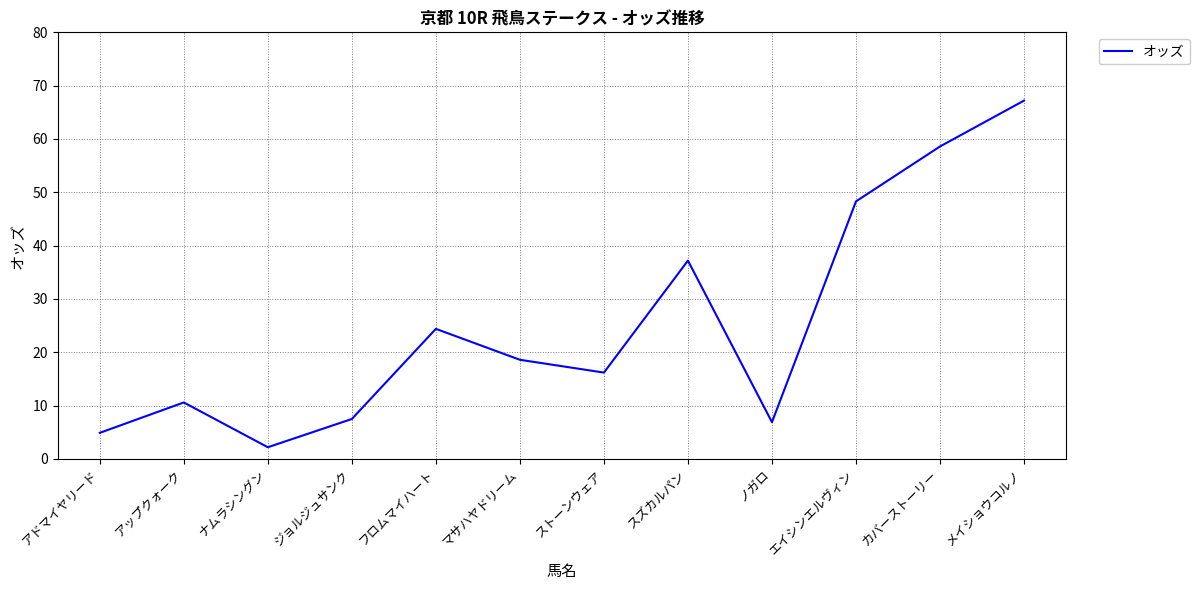

Which has a higher value, メイショウコルノ or エイシンエルヴィン?

メイショウコルノ